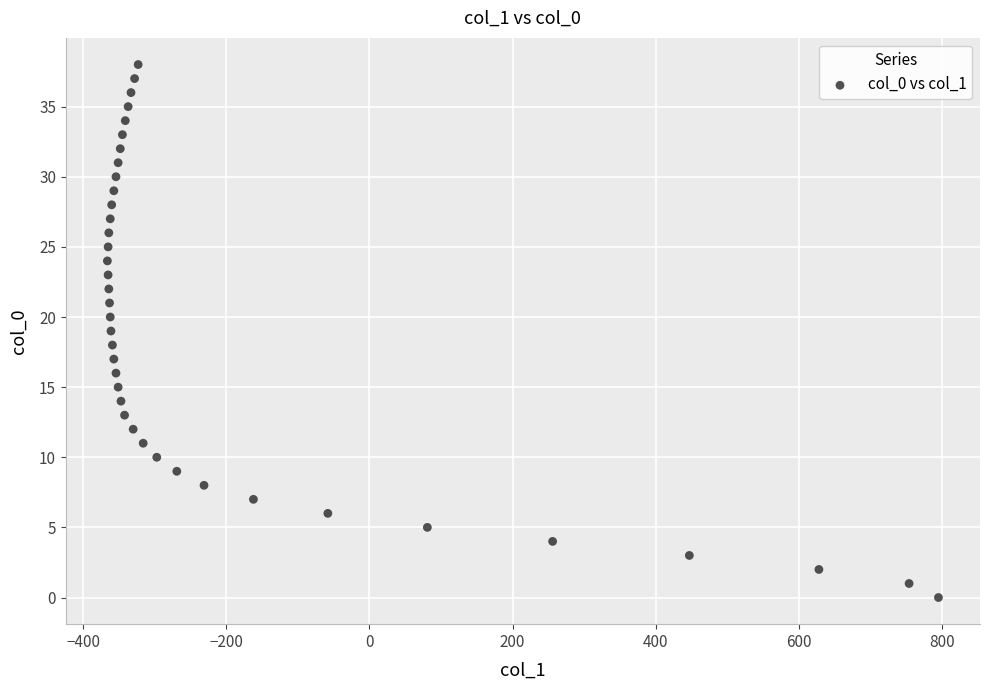

What is the range of X values (max minus min)?

1161